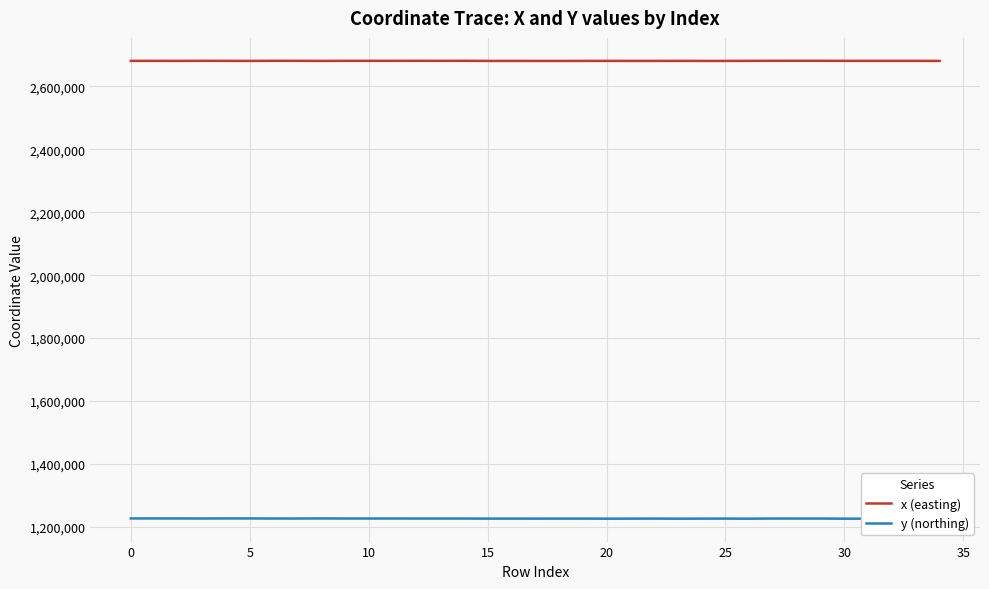

Does the chart display data point markers on the line(s)?

No